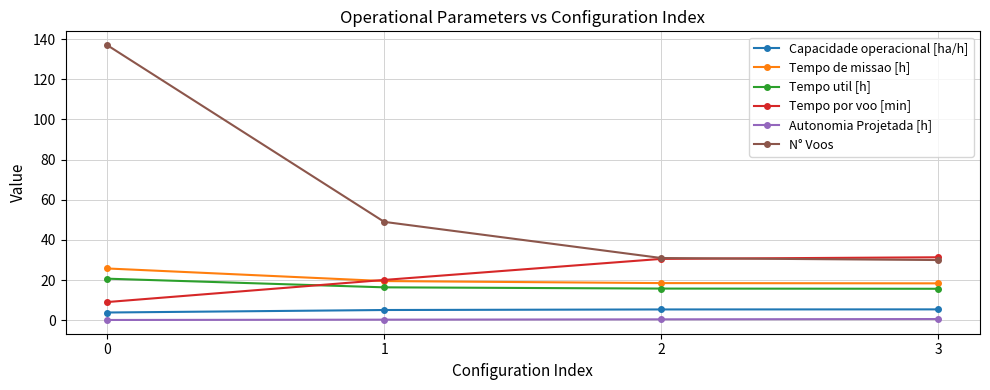

What is the difference between the second highest and minimum values in the N° Voos series?

19.0